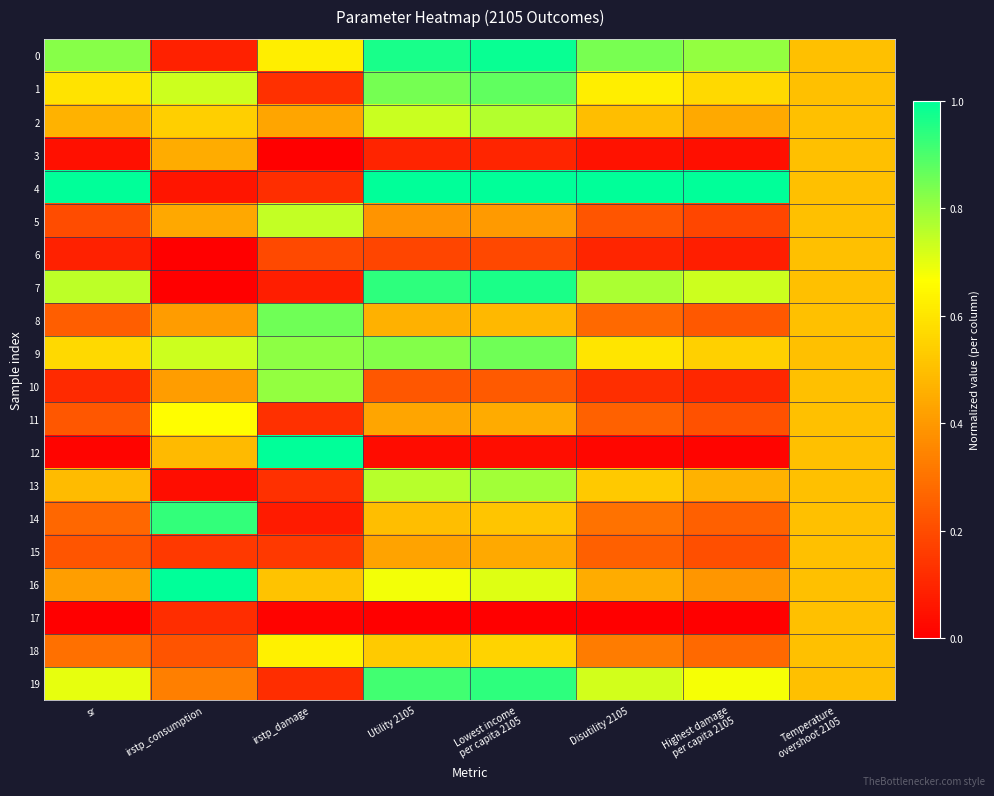

What is the greatest value displayed?

1.0